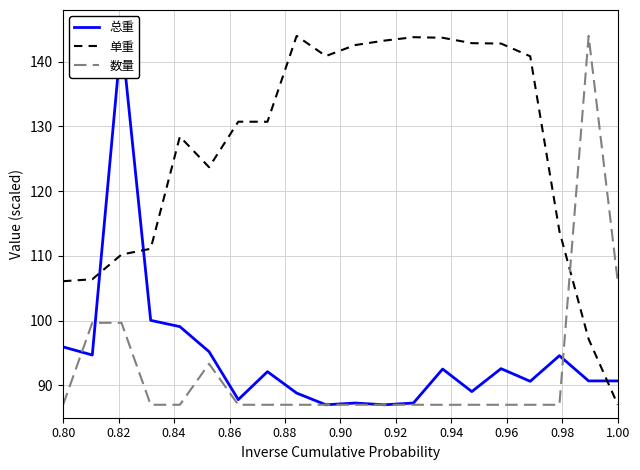

Which series ends up on top after the final intersection of 总重 and 单重?

总重